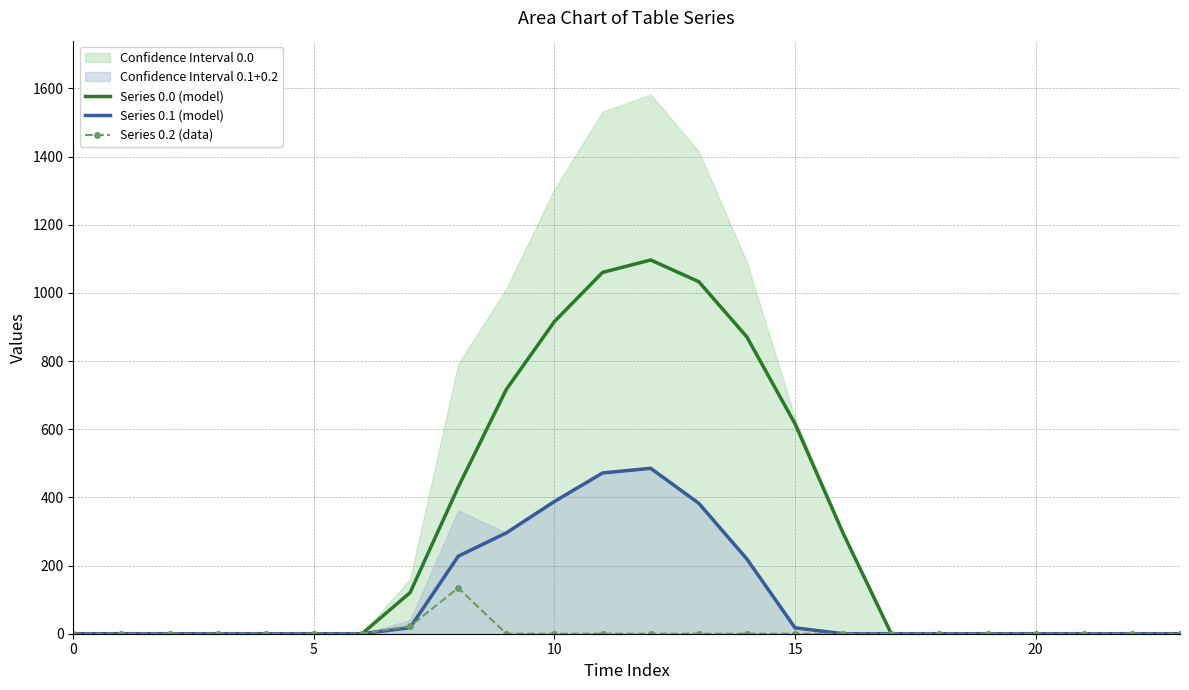

Which series has the widest spread of values?

Series 0.0 (model)